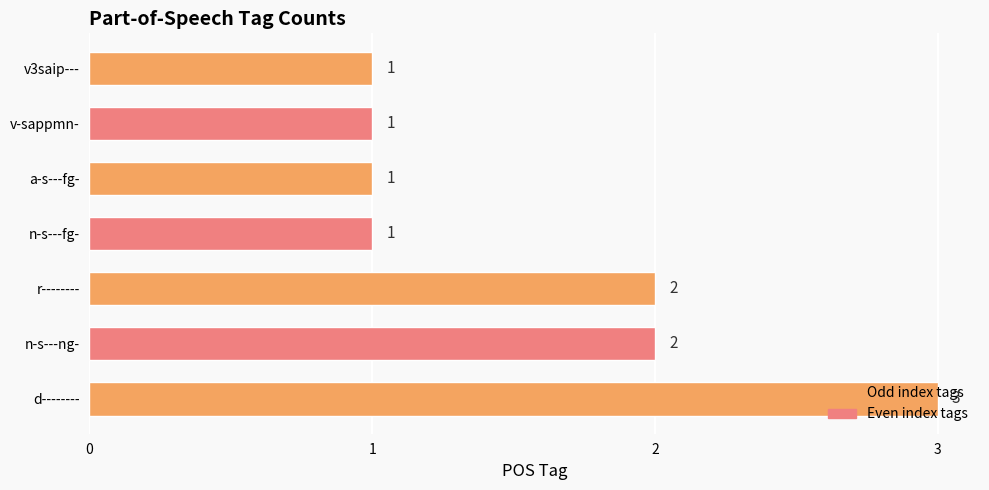

Between d-------- and v3saip---, which is larger?

d--------